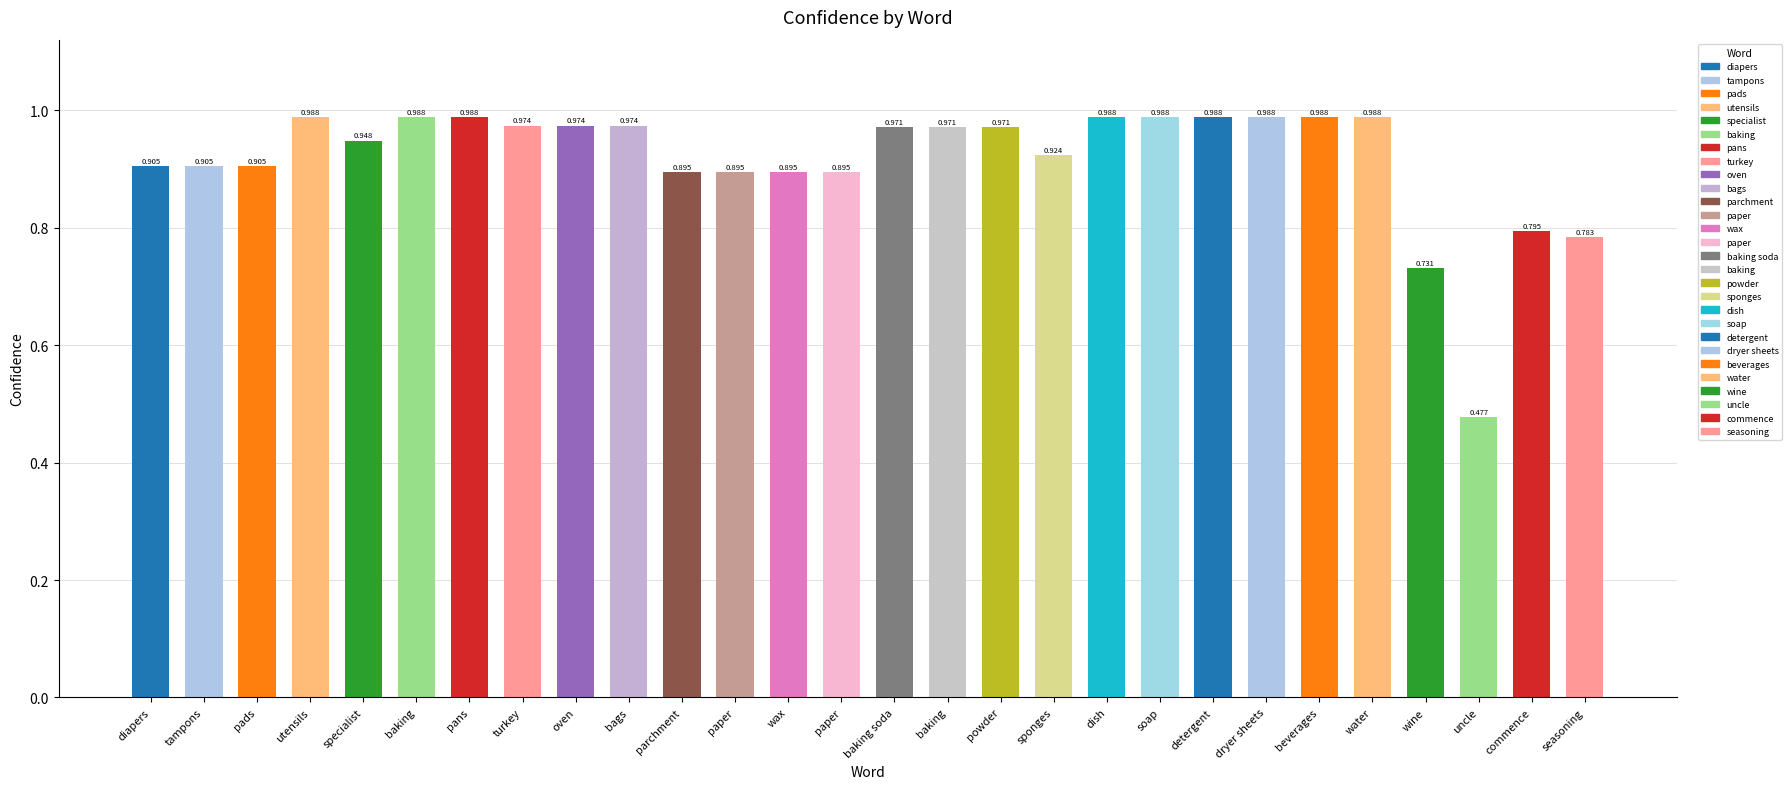

Reading right to left, what are all the values shown in this chart?

0.8	0.8	0.5	0.7	1.0	1.0	1.0	1.0	1.0	1.0	0.9	1.0	1.0	1.0	0.9	0.9	0.9	0.9	1.0	1.0	1.0	1.0	1.0	0.9	1.0	0.9	0.9	0.9